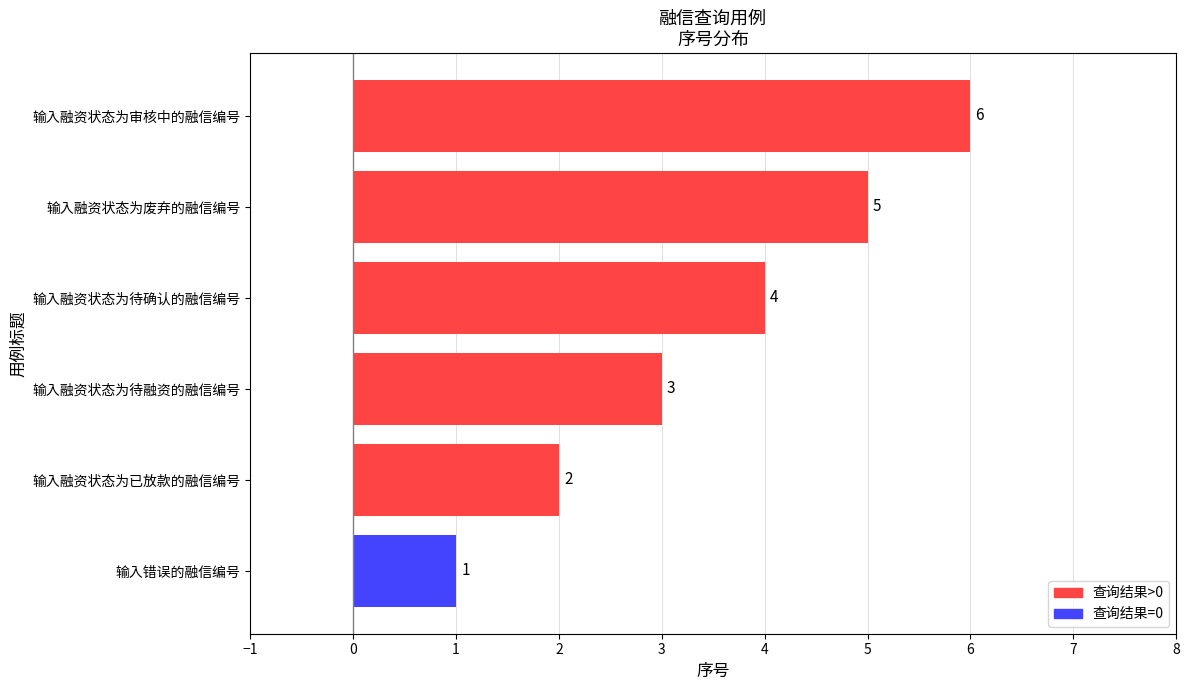

The chart shows a value of 4 at 输入融资状态为待确认的融信编号. True or false?

True